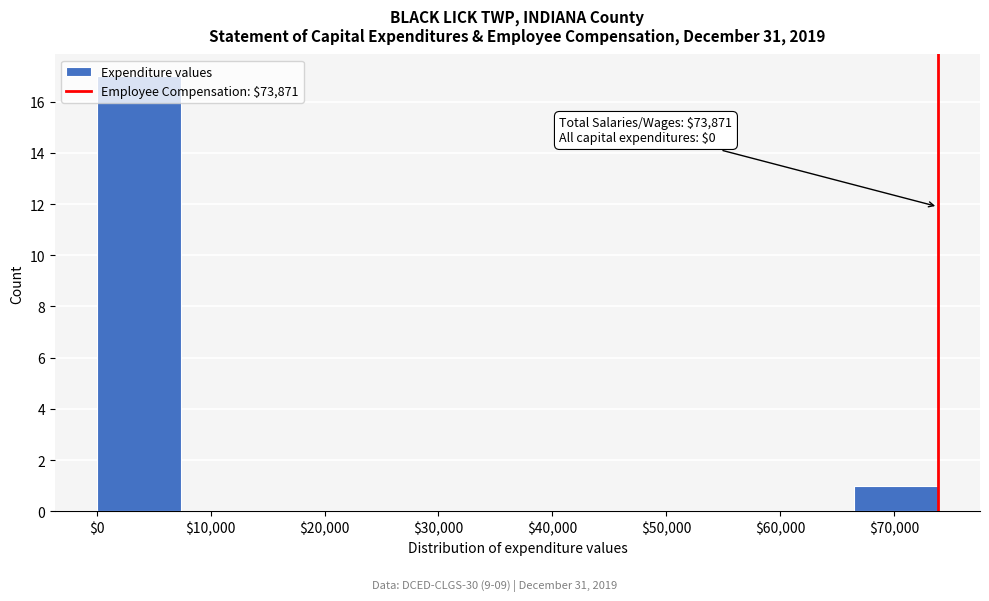

Which range on the x-axis has the tallest bar?

0 to 7000